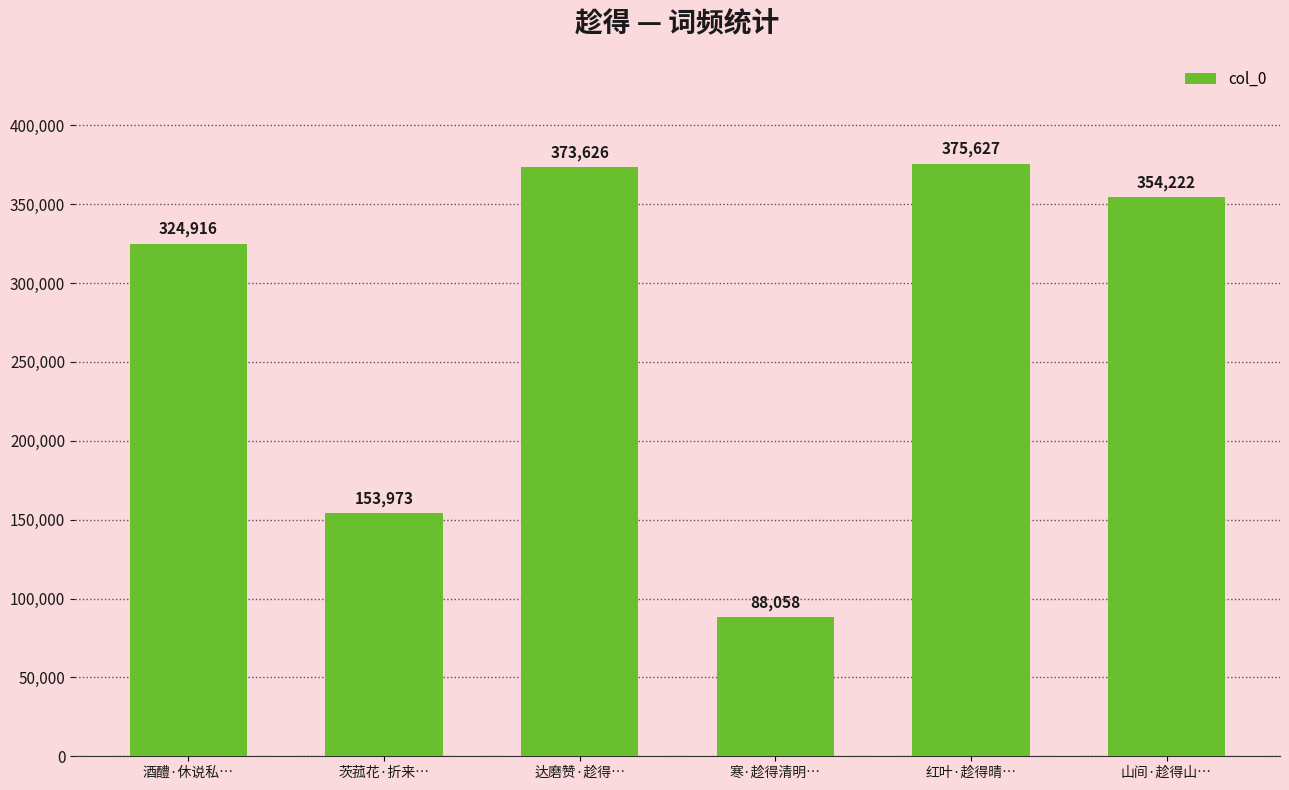

What is the difference between the values at 茨菰花·折来… and 寒·趁得清明…?

65915